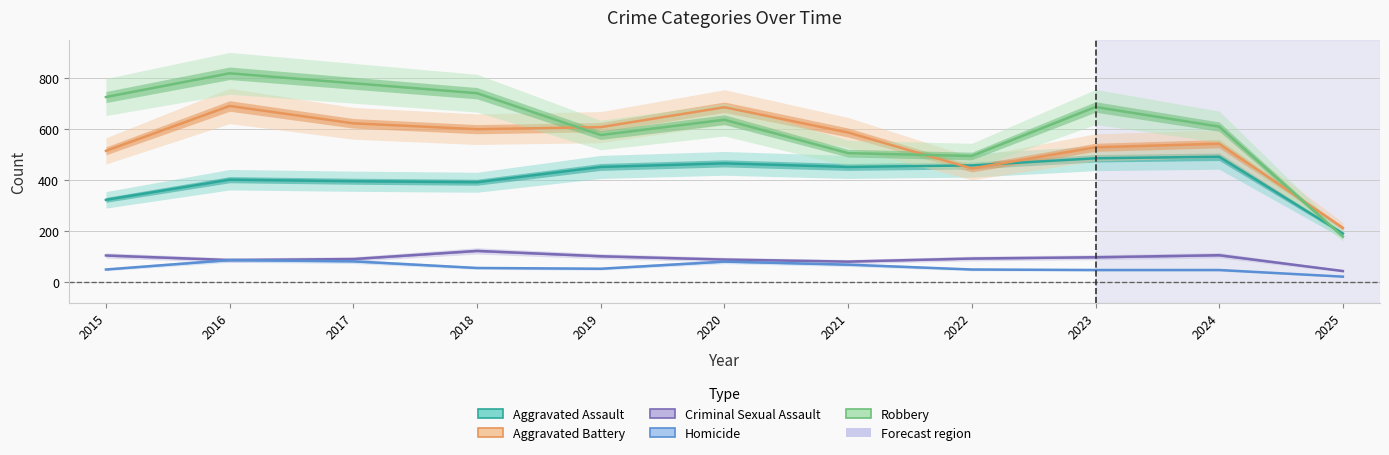

What is the sum of the Aggravated Assault values at 2025 and 2021?

643